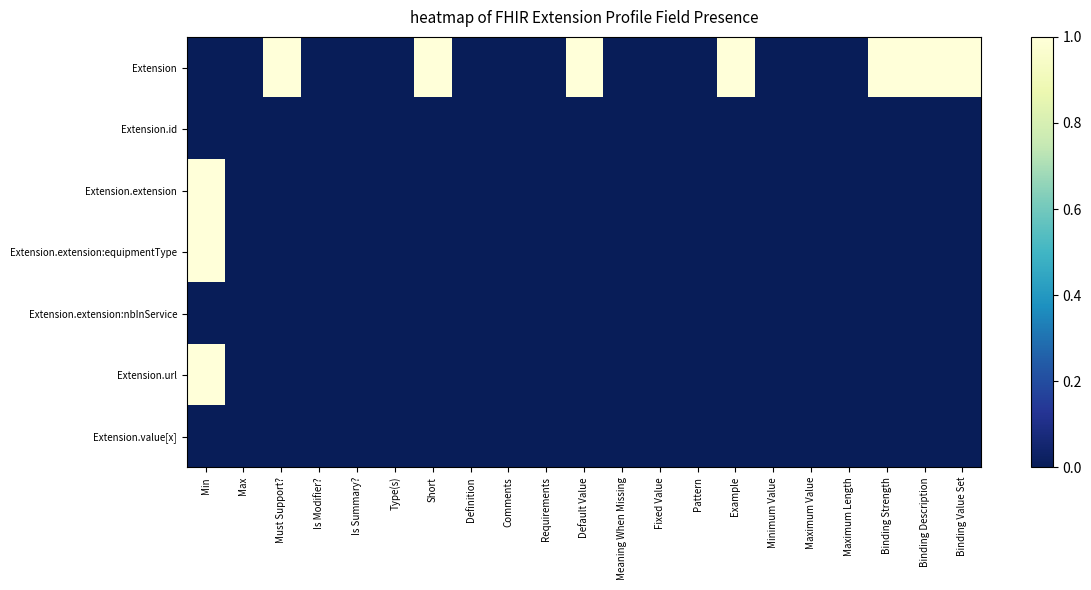

Which series changed the most between Requirements and Binding Value Set?

Extension